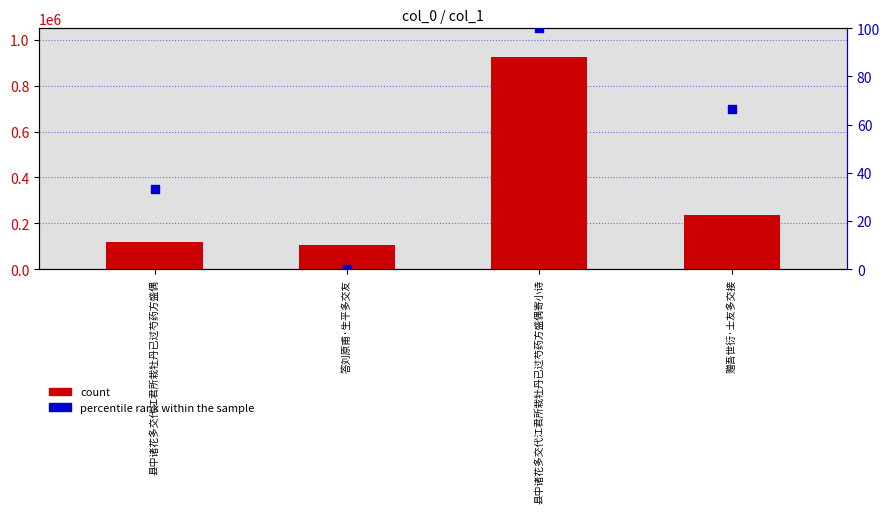

Which series contains the highest Y value?

count